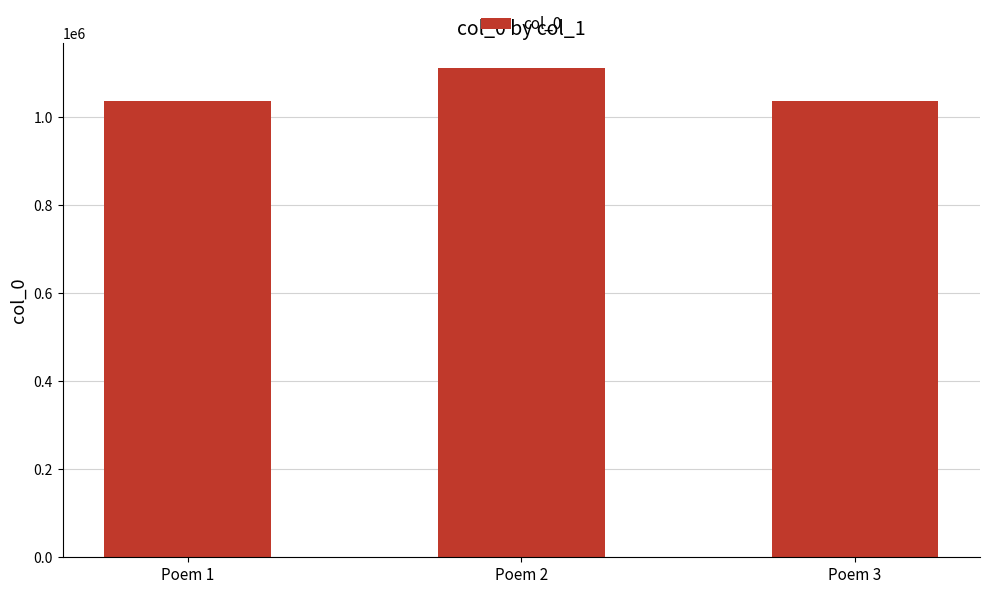

What is the value of the 2nd bar from the left?

1112243